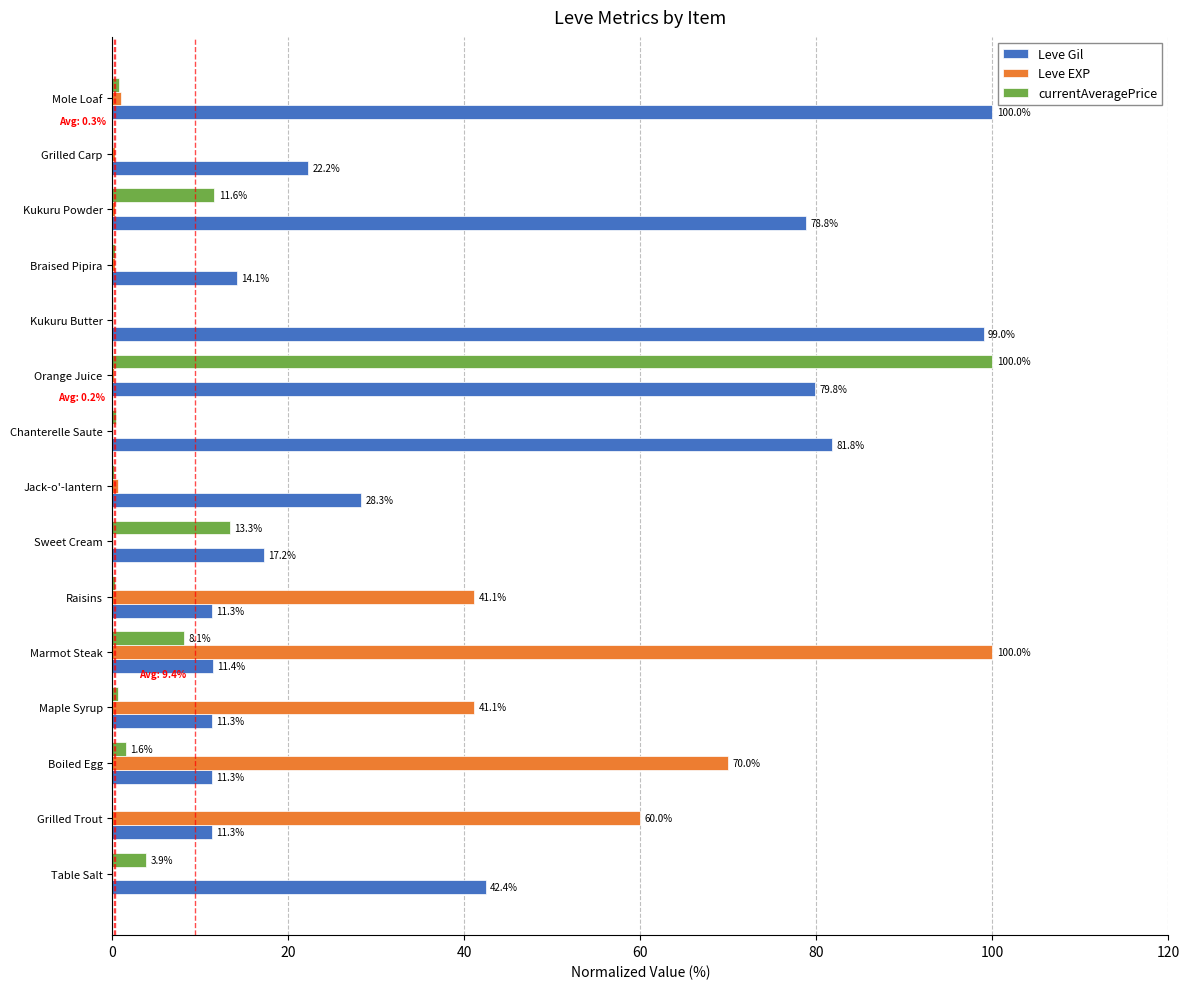

The value of Leve EXP at Maple Syrup is 41.1. True or false?

True